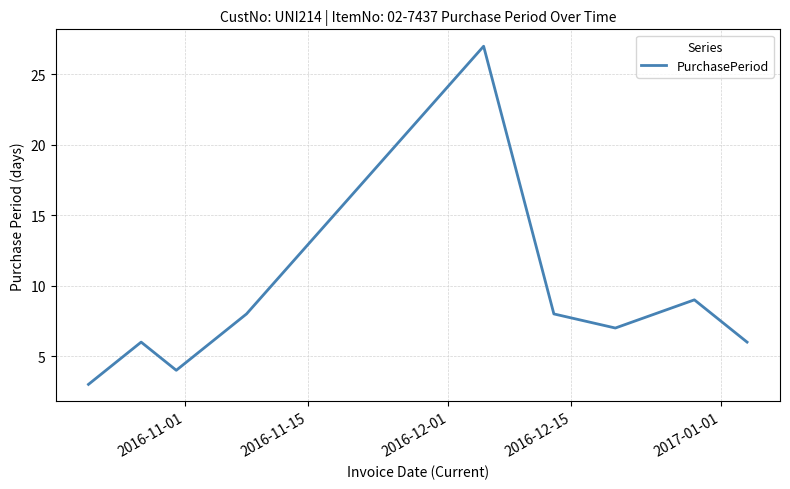

What is the difference between the maximum and minimum values?

24